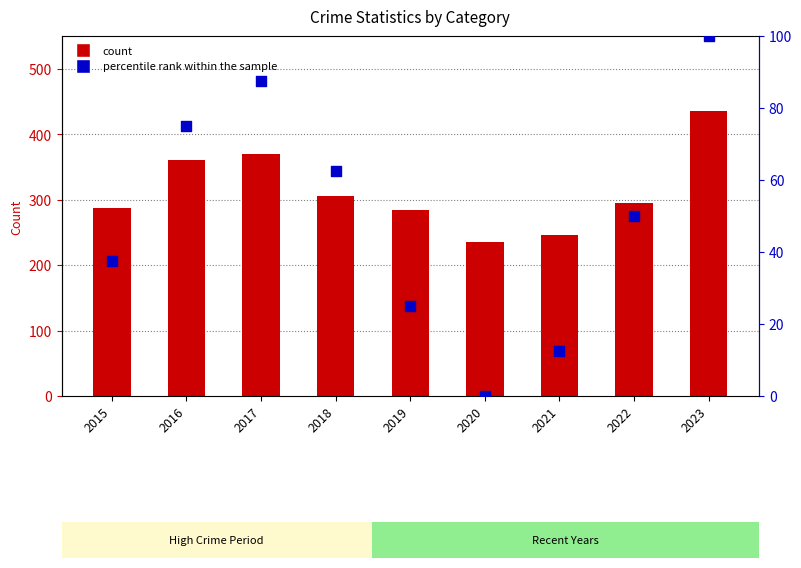

At how many categories does at least one series exceed 16?

9